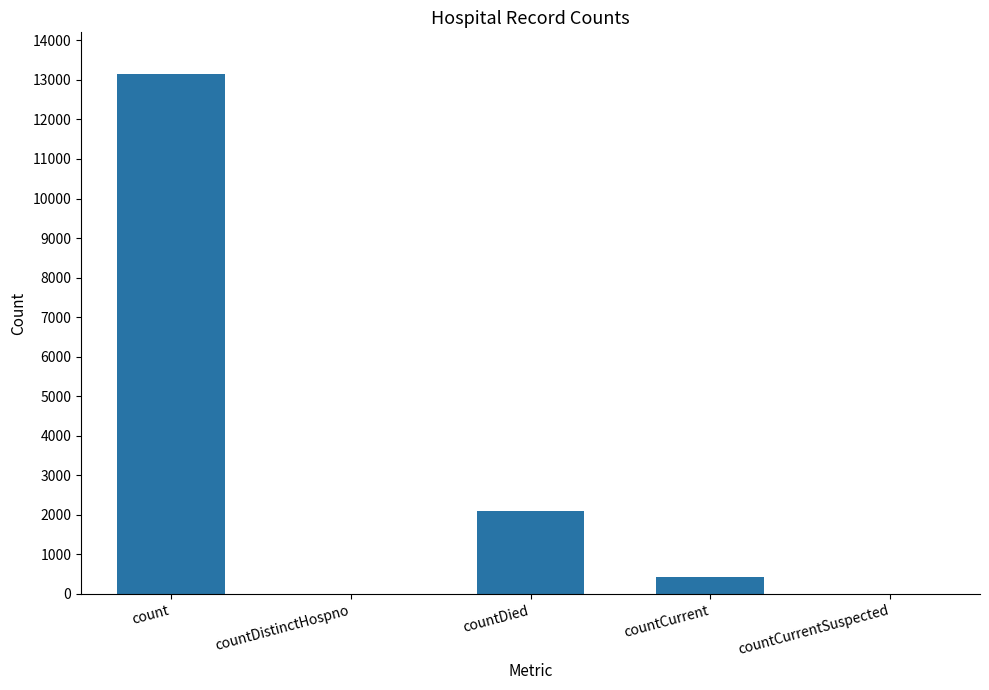

The value at count is 19595. True or false?

False